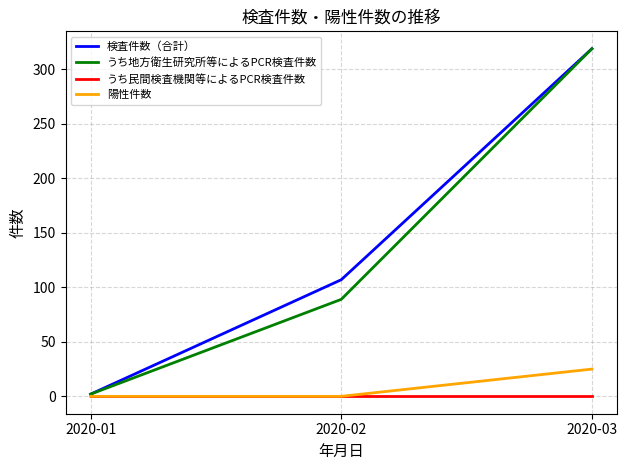

Count the number of categories in the chart.

3